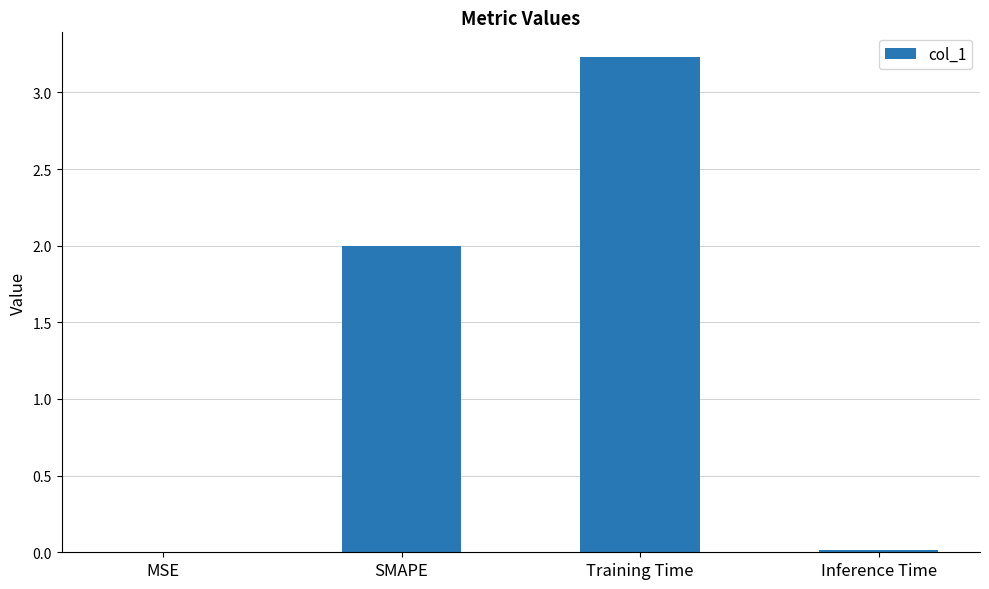

The value at Inference Time is 0.0. True or false?

True